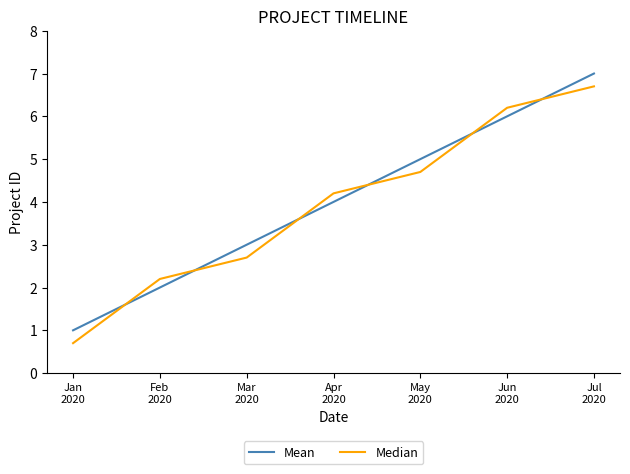

At Jul
2020, list the series in order from smallest to largest.

Median, Mean